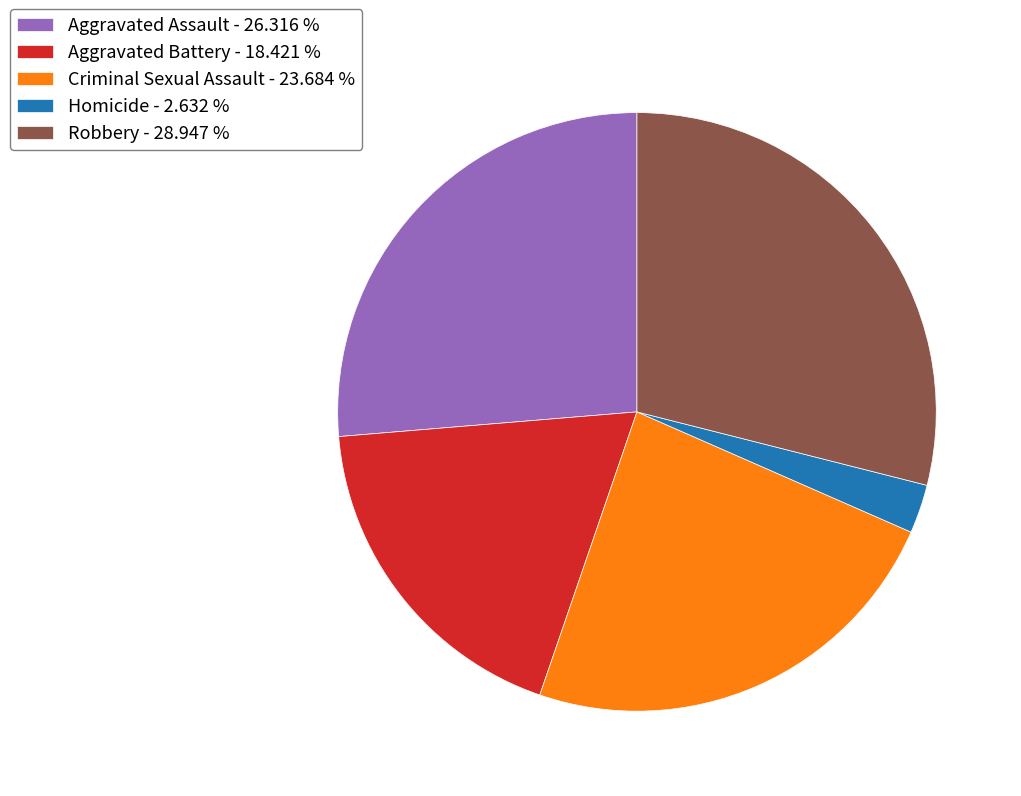

Between Robbery - 28.947 % and Aggravated Assault - 26.316 %, which is larger?

Robbery - 28.947 %